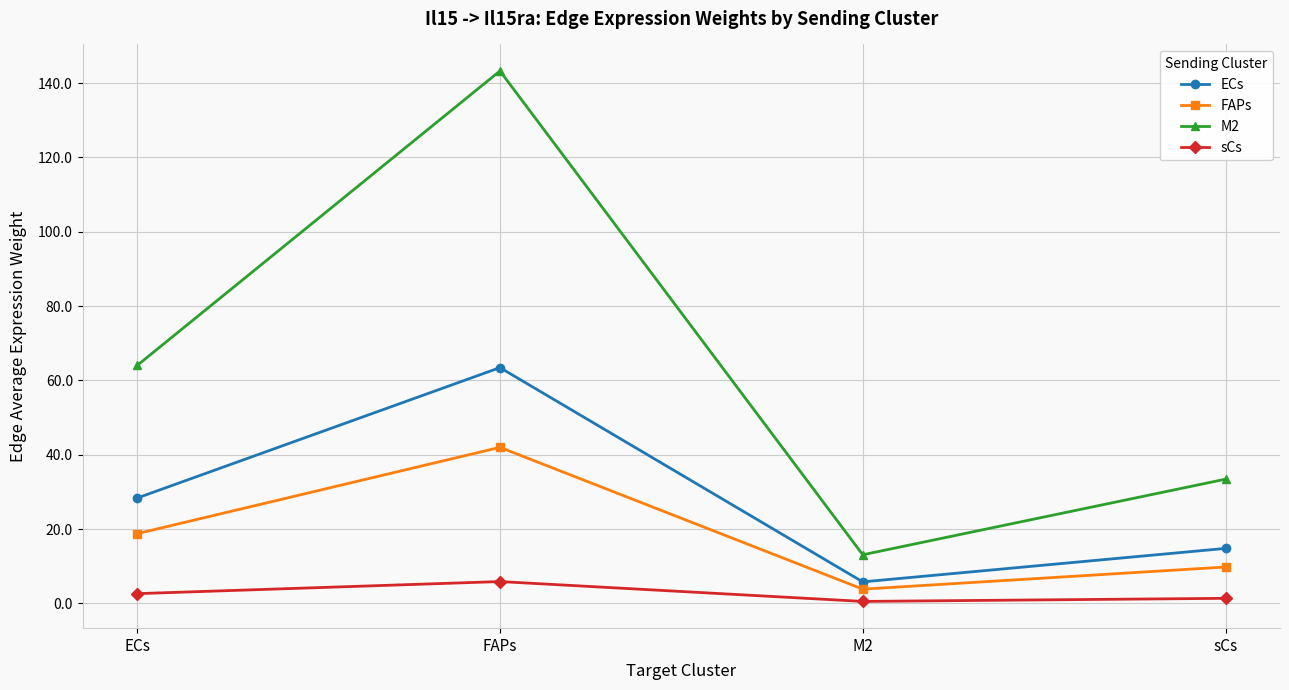

True or false: FAPs and ECs intersect in this chart.

False